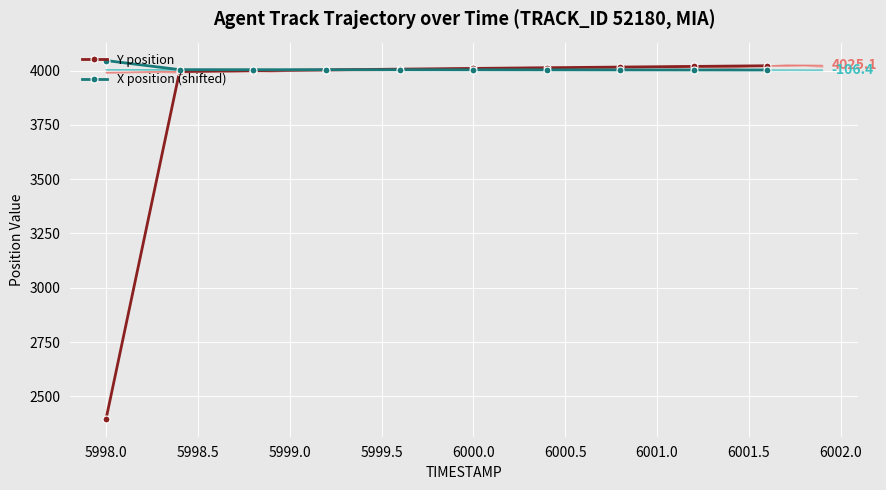

Which series has the largest range (max minus min)?

Y position